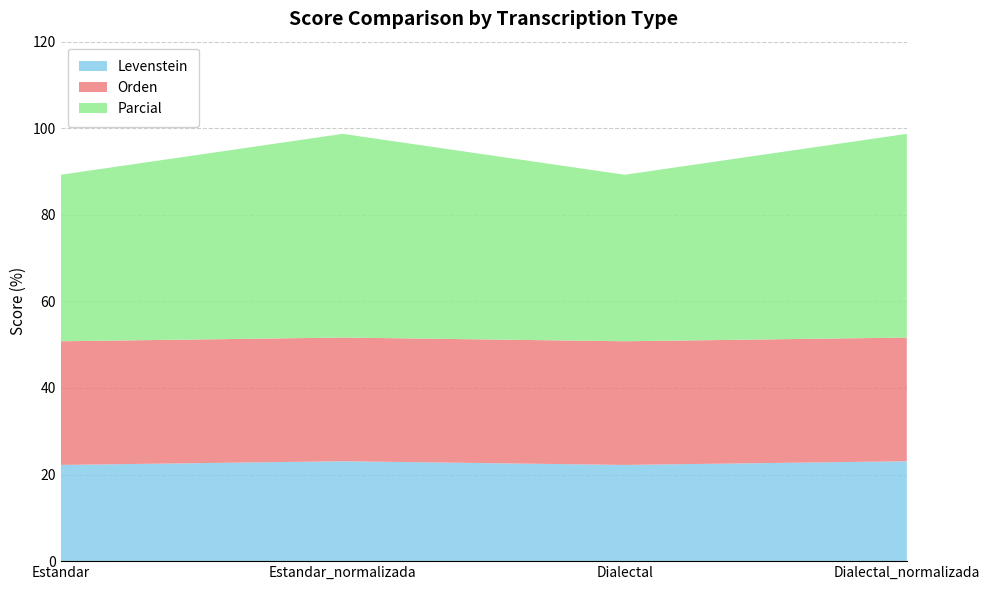

Reading left to right, list all the values displayed in this chart.

Levenstein: Estandar=22.2	Estandar_normalizada=23.1	Dialectal=22.2	Dialectal_normalizada=23.1
Parcial: Estandar=38.5	Estandar_normalizada=47.1	Dialectal=38.5	Dialectal_normalizada=47.1
Orden: Estandar=28.6	Estandar_normalizada=28.6	Dialectal=28.6	Dialectal_normalizada=28.6